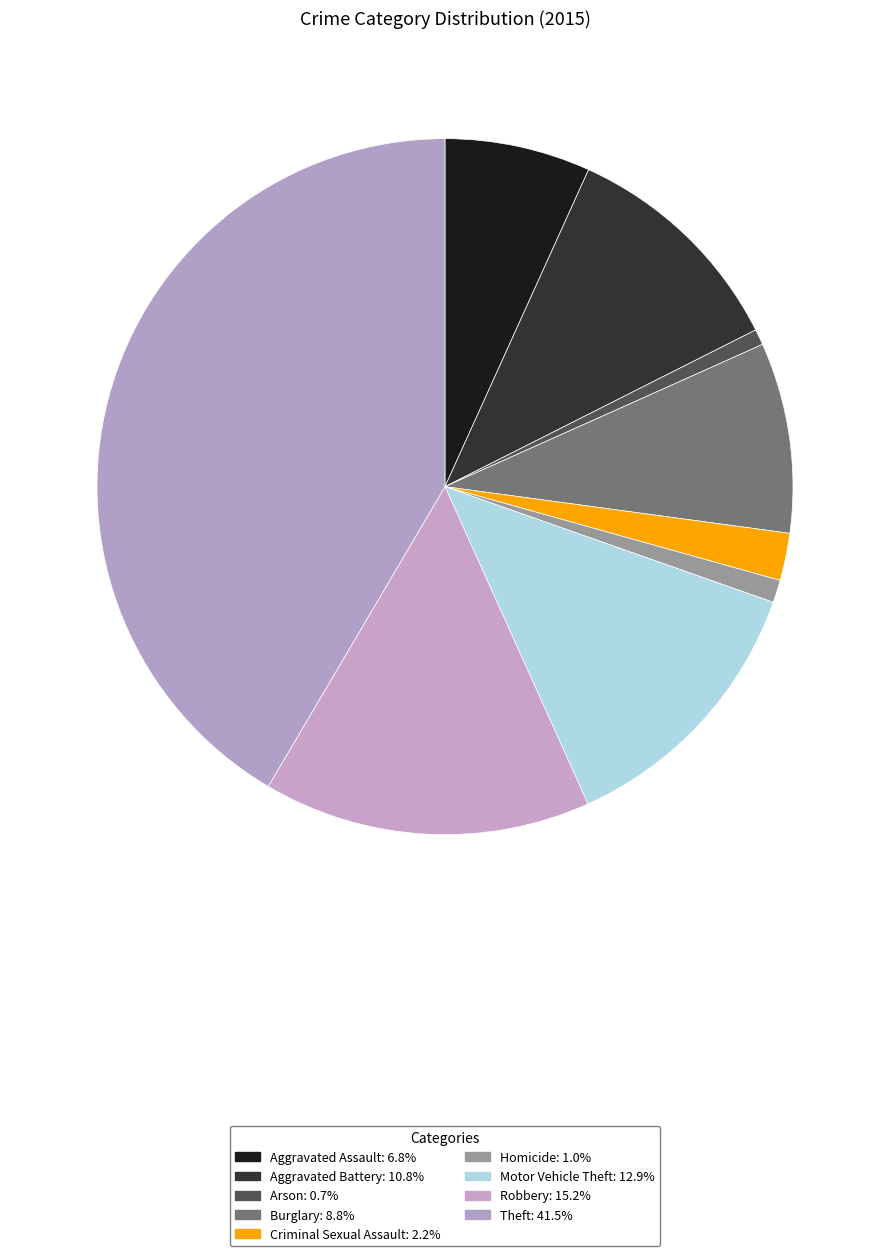

True or false: Homicide accounts for 11% of the total.

False